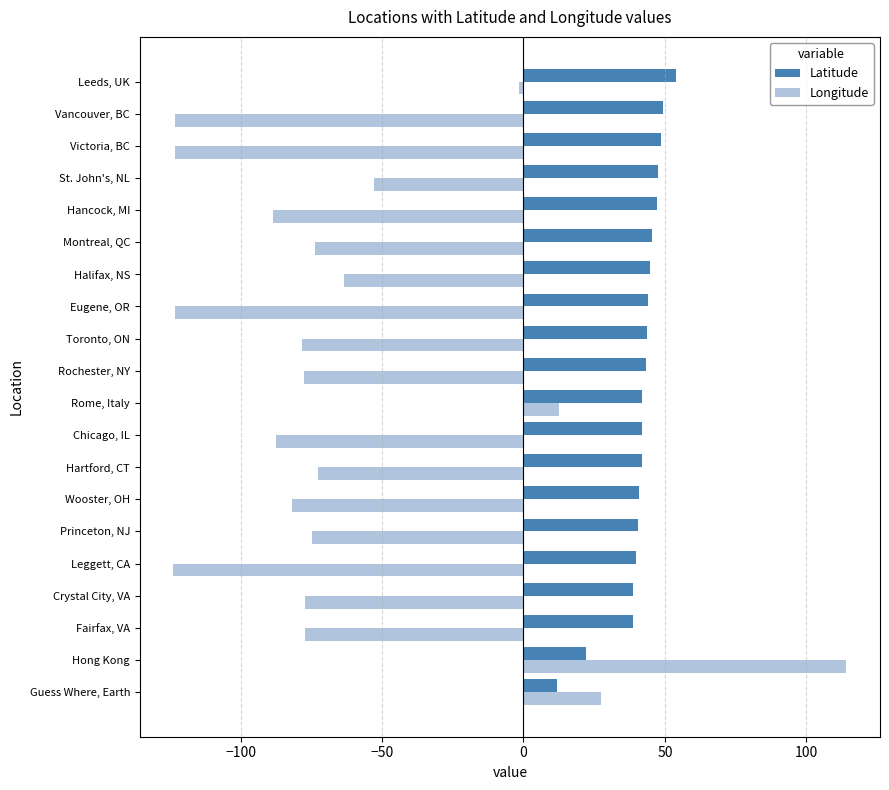

How many data points does each series have?

20